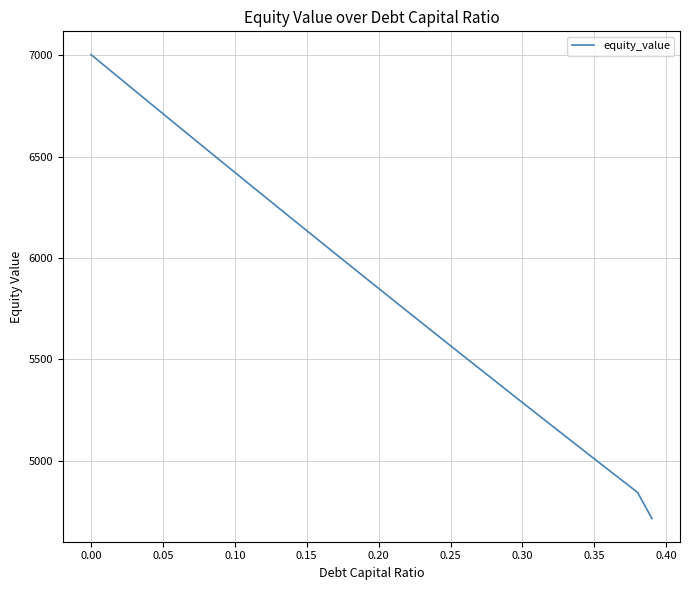

True or false: the data has more than 0 interior local peaks.

False